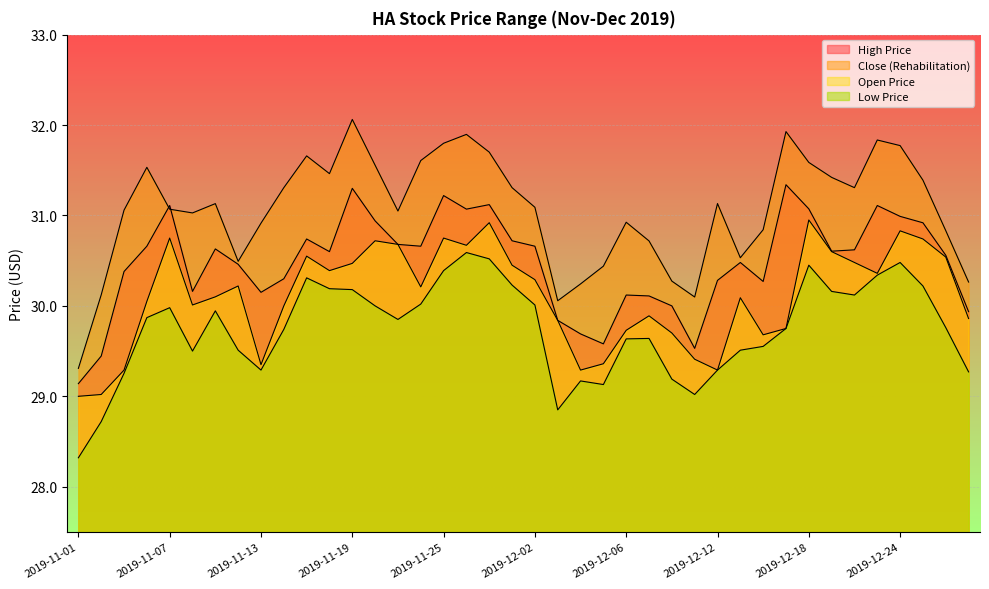

What is the sum of the ths_high_price_uss values at 2019-12-05 and 2019-11-22?

60.2